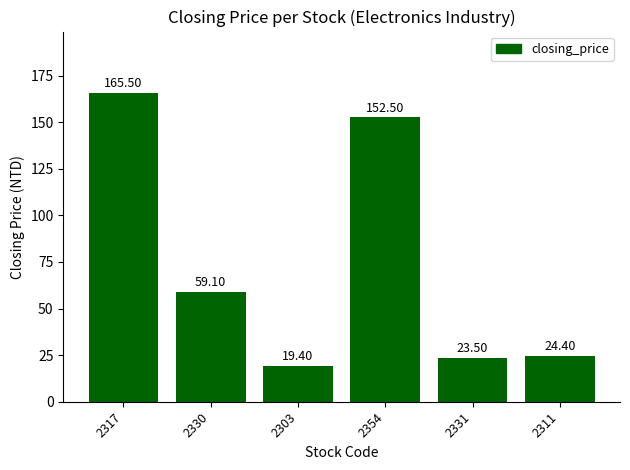

What is the ratio of the value at 2303 to the value at 2330?

0.3